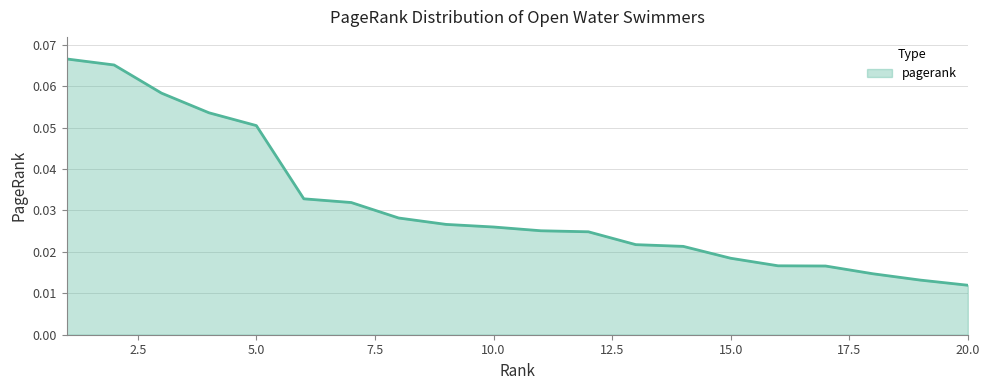

How many values are between 0 and 1?

20